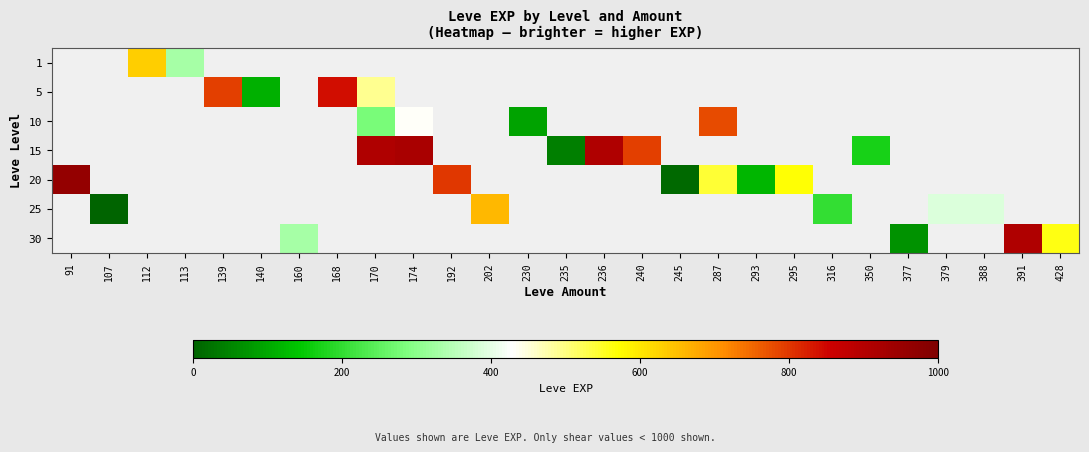

Which series has the largest range (max minus min)?

20